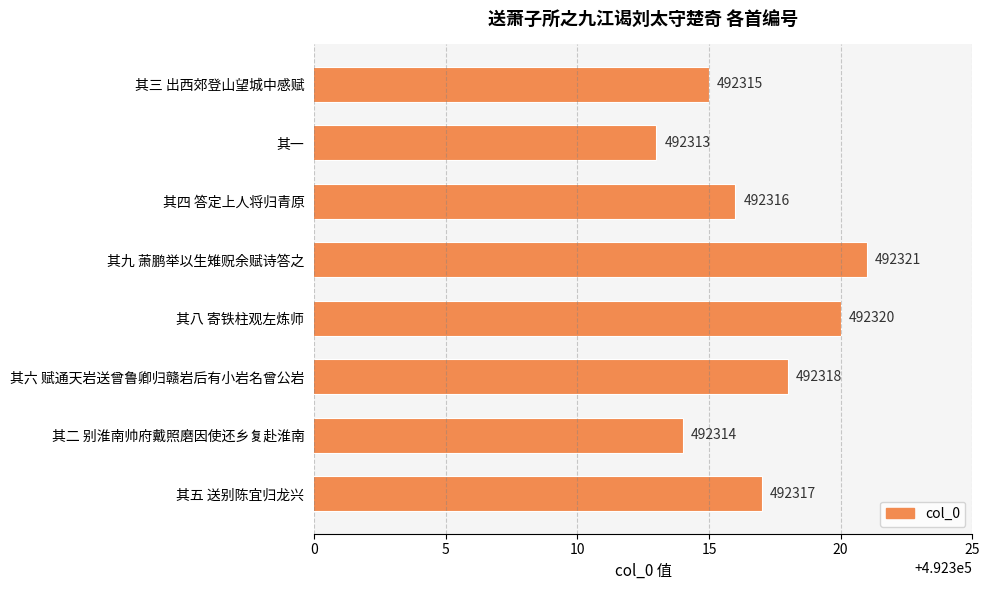

Which category has the highest value across all series?

其九 萧鹏举以生雉贶余赋诗答之